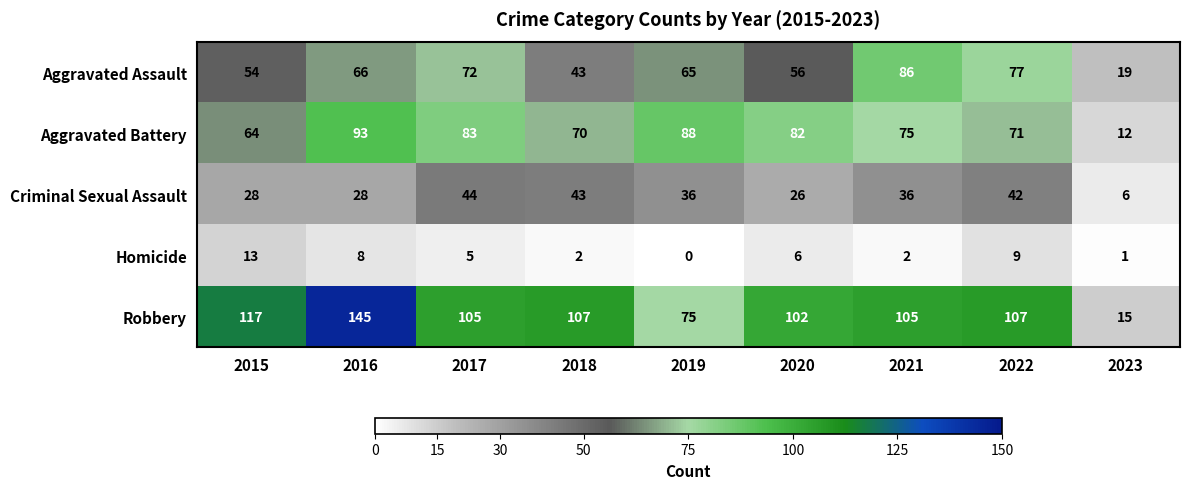

At 2016, list the series in order from smallest to largest.

Homicide, Criminal Sexual Assault, Aggravated Assault, Aggravated Battery, Robbery